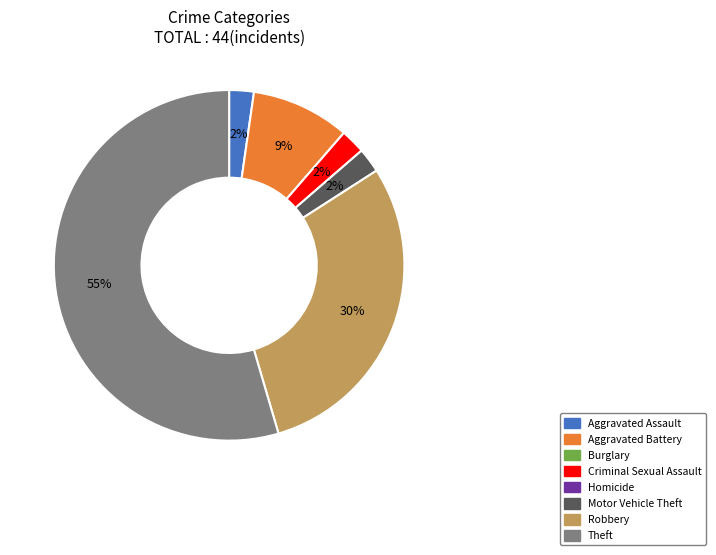

Is there any slice that represents more than half of the pie?

Yes